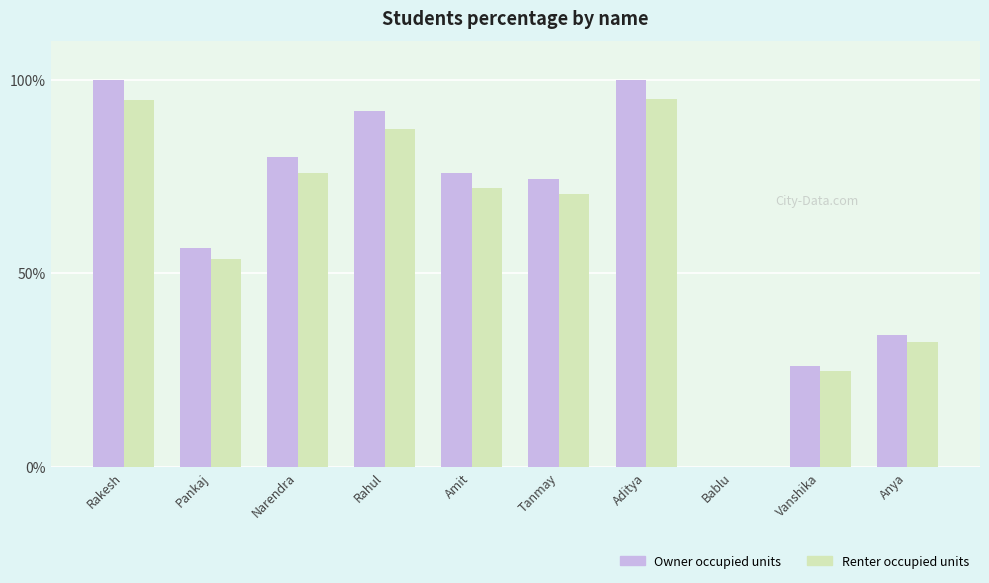

At which label is Renter occupied units closest to 47?

Pankaj